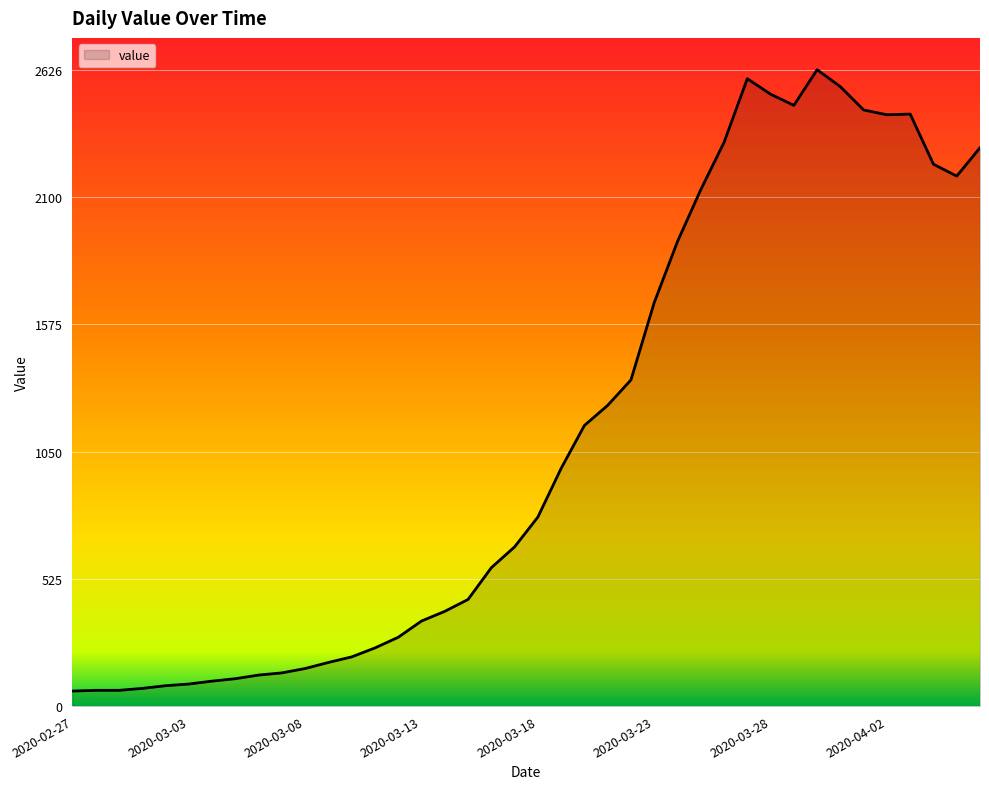

What is the smallest value displayed?

62